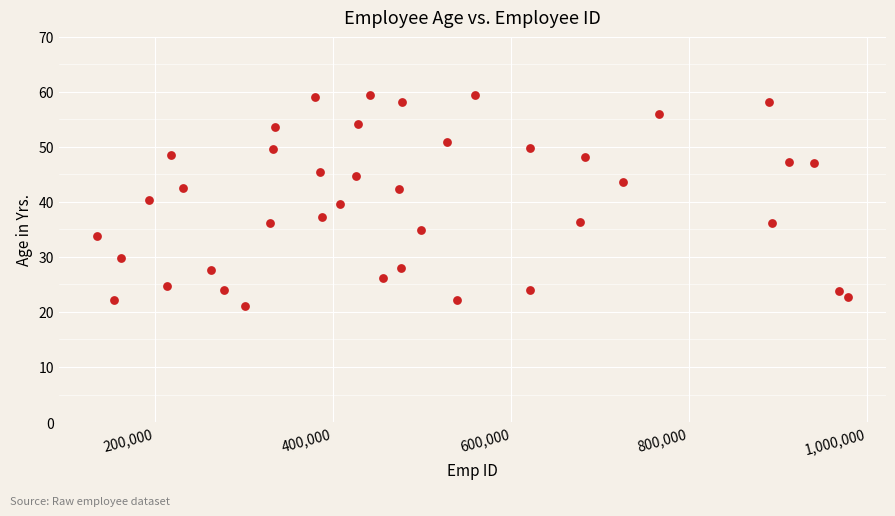

What is the range of Y values (max minus min)?

38.4